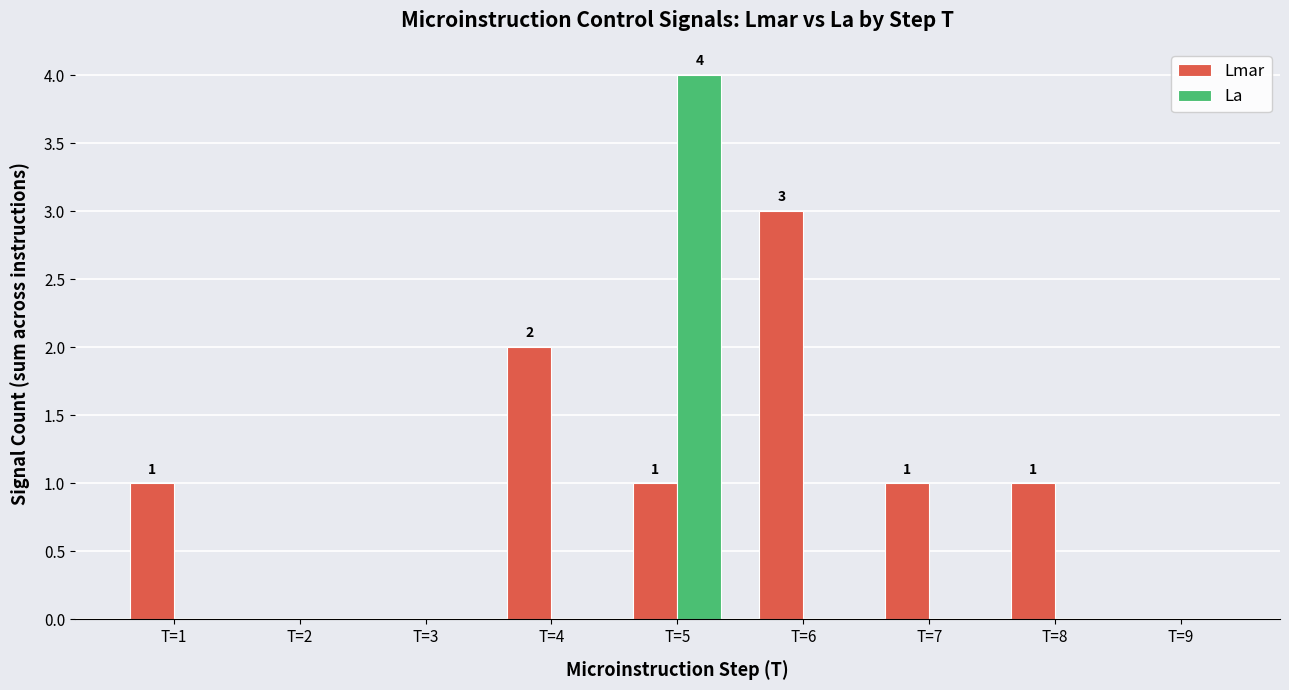

Count the number of categories in the chart.

9